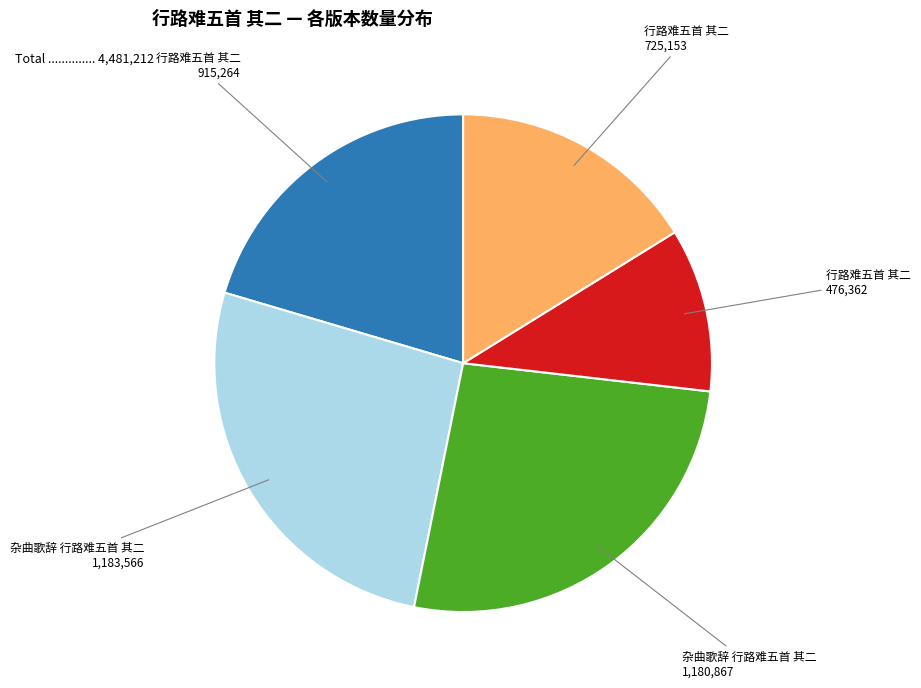

Is there any slice that represents more than half of the pie?

No